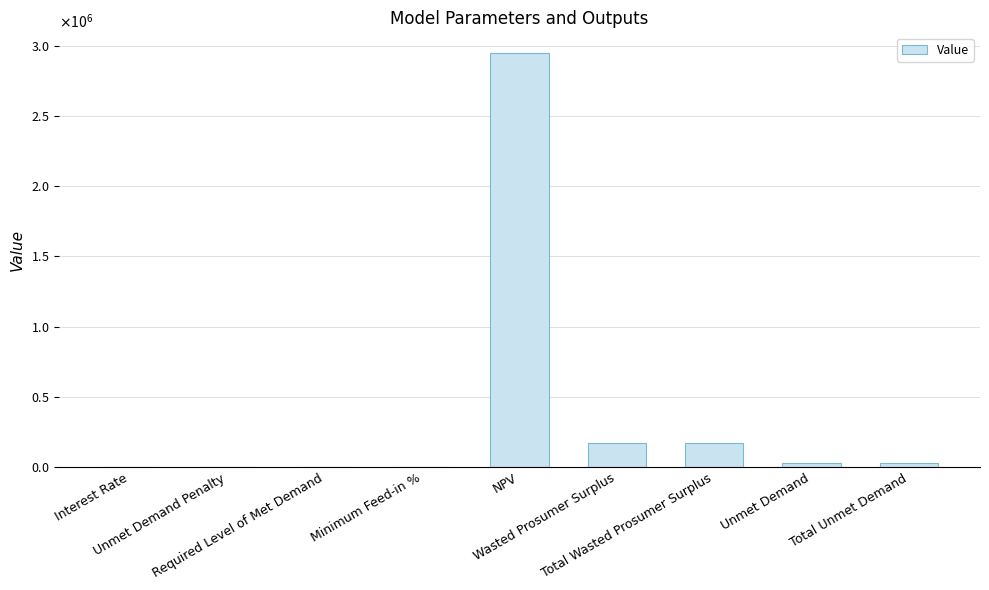

What is the maximum value shown in the chart?

2949206.4